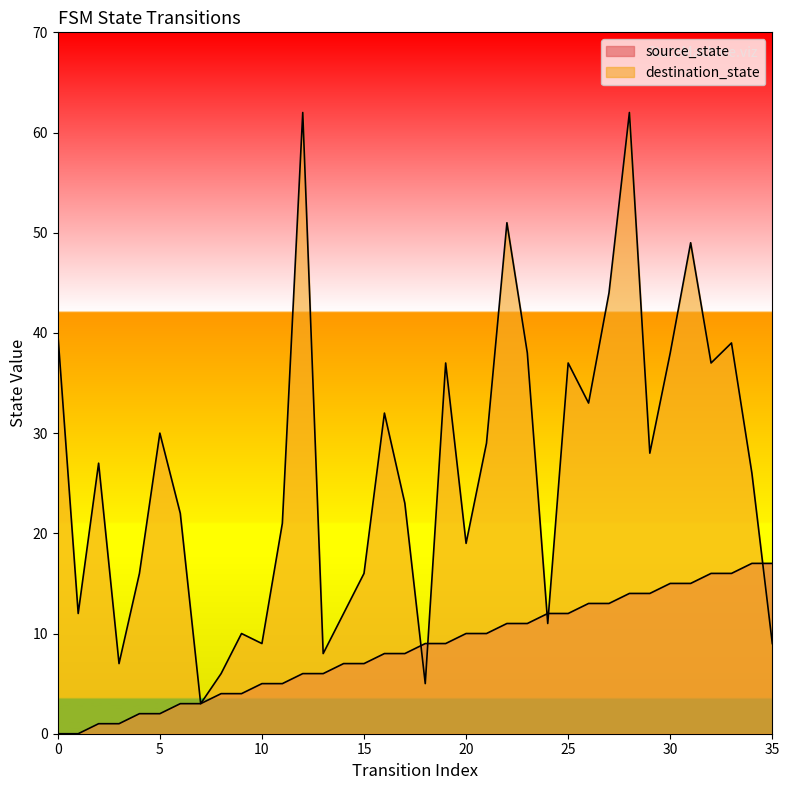

How many data points in source_state are less than 9?

18